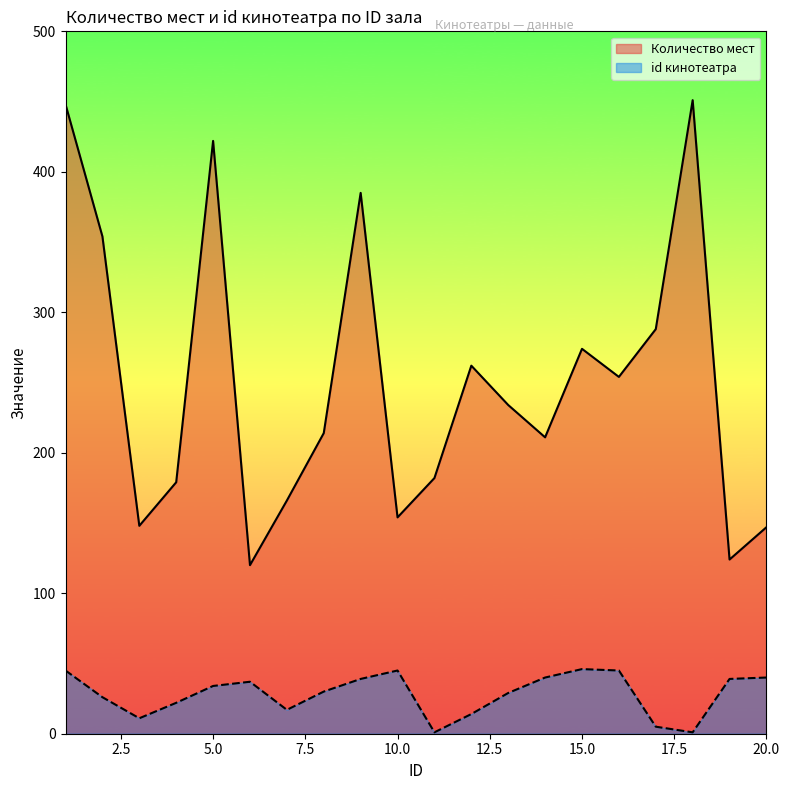

What is the smallest value displayed?

1